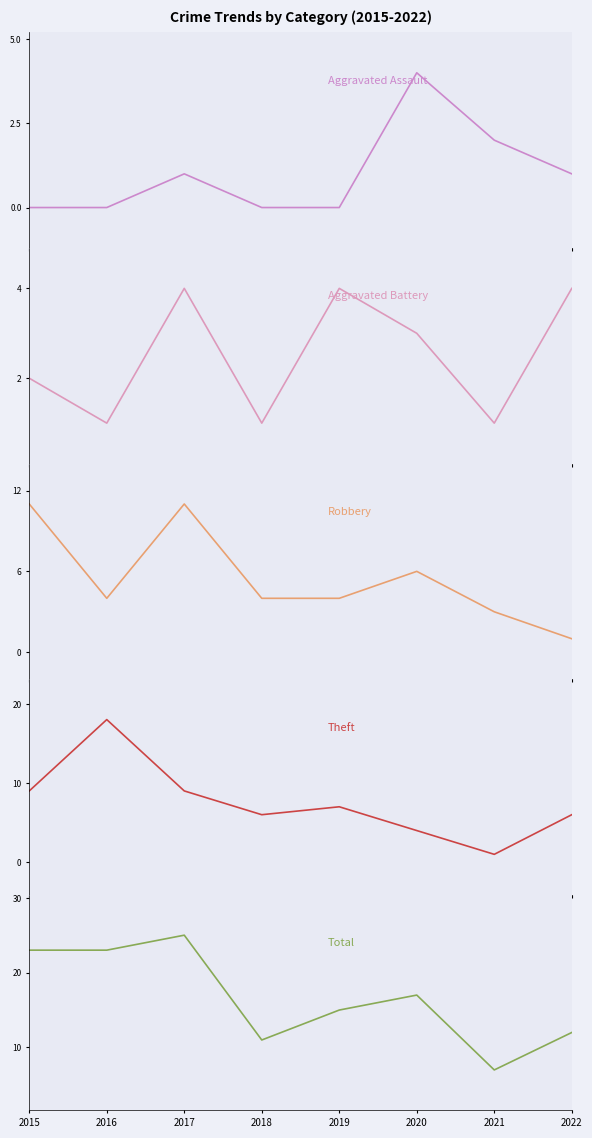

What value does the Theft series have at 2022, to the nearest 5?

5